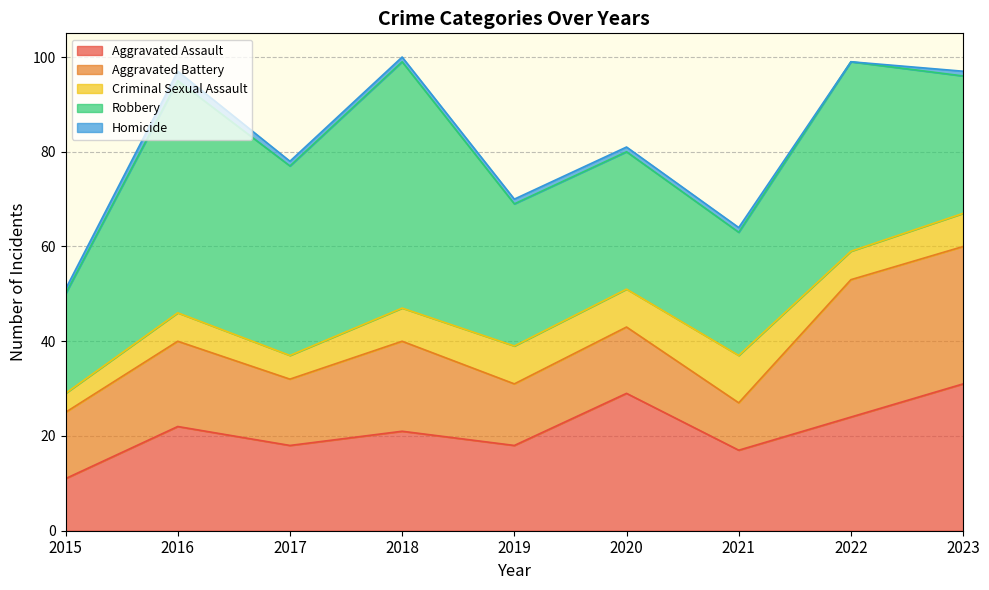

The value of Aggravated Assault at 2020 is 29. True or false?

True